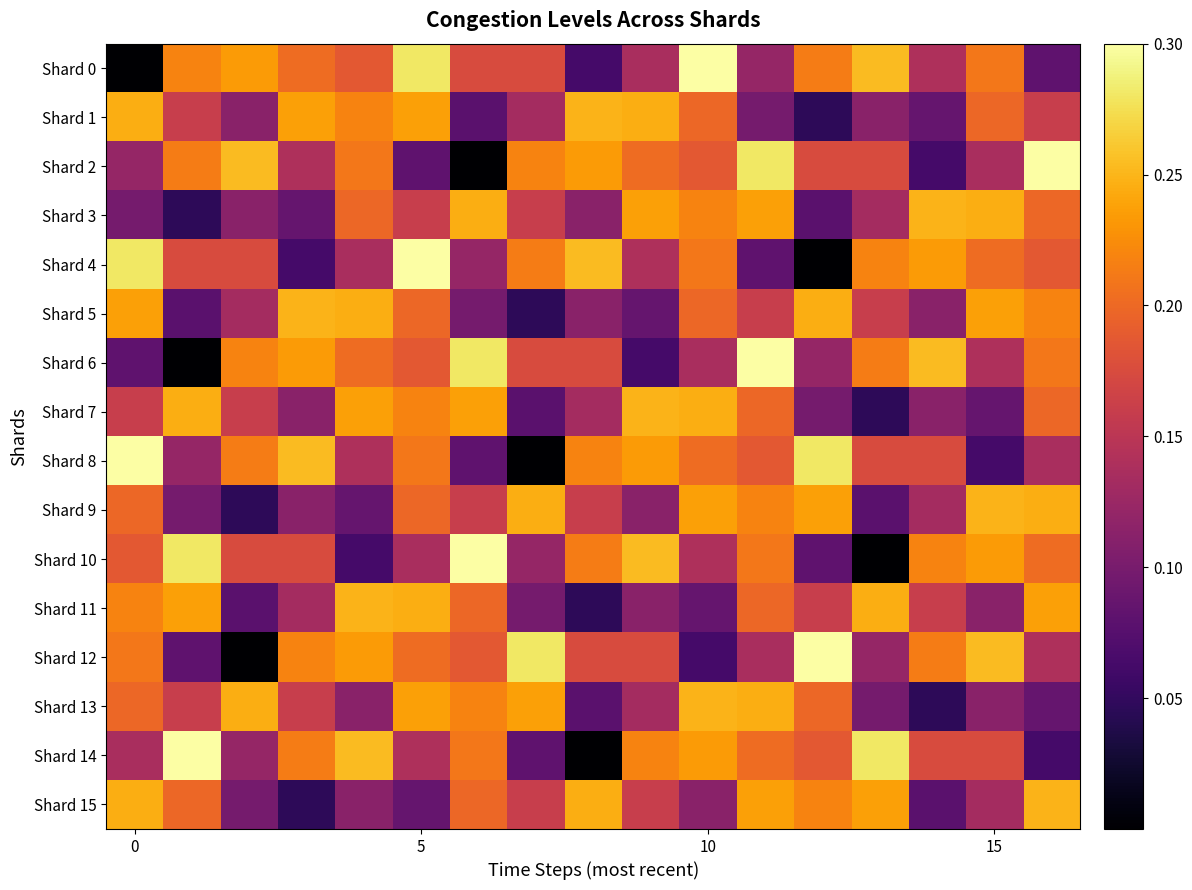

Rank the series by their maximum value, from highest to lowest.

Shard 0, Shard 2, Shard 4, Shard 6, Shard 8, Shard 10, Shard 12, Shard 14, Shard 1, Shard 3, Shard 5, Shard 7, Shard 9, Shard 11, Shard 13, Shard 15